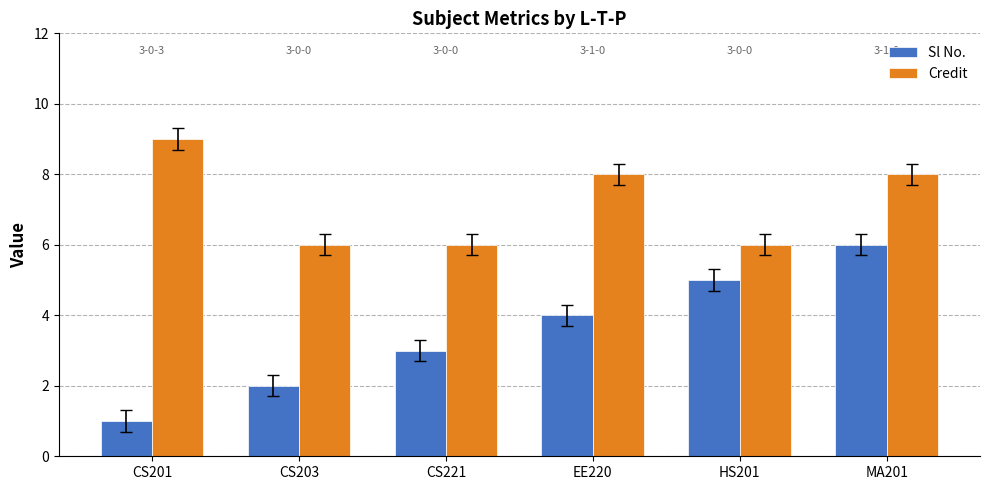

True or false: Sl No. has a value of 1 at CS201.

True